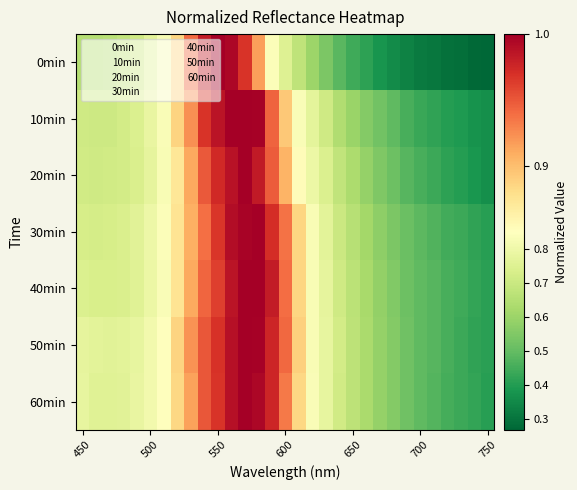

Reading right to left, list all the values displayed in this chart.

0min: 0.3	0.3	0.3	0.3	0.3	0.3	0.3	0.4	0.4	0.4	0.4	0.5	0.5	0.6	0.7	0.8	0.8	0.9	1.0	1.0	1.0	1.0	0.9	0.9	0.8	0.8	0.7	0.7	0.7	0.7	0.7
10min: 0.4	0.4	0.4	0.4	0.4	0.4	0.5	0.5	0.5	0.6	0.6	0.6	0.7	0.8	0.8	0.9	0.9	1.0	1.0	1.0	1.0	1.0	0.9	0.9	0.8	0.8	0.7	0.7	0.7	0.7	0.7
20min: 0.4	0.4	0.4	0.4	0.4	0.5	0.5	0.5	0.5	0.6	0.6	0.7	0.7	0.8	0.9	0.9	0.9	1.0	1.0	1.0	1.0	0.9	0.9	0.9	0.8	0.8	0.7	0.7	0.7	0.7	0.7
30min: 0.4	0.4	0.4	0.4	0.5	0.5	0.5	0.5	0.6	0.6	0.7	0.7	0.8	0.8	0.9	0.9	1.0	1.0	1.0	1.0	1.0	0.9	0.9	0.9	0.8	0.8	0.8	0.7	0.7	0.7	0.7
40min: 0.4	0.4	0.4	0.5	0.5	0.5	0.5	0.6	0.6	0.6	0.7	0.7	0.8	0.8	0.9	0.9	1.0	1.0	1.0	1.0	1.0	0.9	0.9	0.9	0.8	0.8	0.8	0.7	0.7	0.7	0.7
50min: 0.4	0.4	0.4	0.5	0.5	0.5	0.5	0.6	0.6	0.6	0.7	0.7	0.8	0.8	0.9	0.9	1.0	1.0	1.0	1.0	1.0	0.9	0.9	0.9	0.8	0.8	0.8	0.8	0.8	0.8	0.8
60min: 0.4	0.4	0.4	0.5	0.5	0.5	0.5	0.6	0.6	0.6	0.7	0.7	0.8	0.8	0.9	0.9	1.0	1.0	1.0	1.0	1.0	0.9	0.9	0.9	0.8	0.8	0.8	0.8	0.8	0.8	0.8